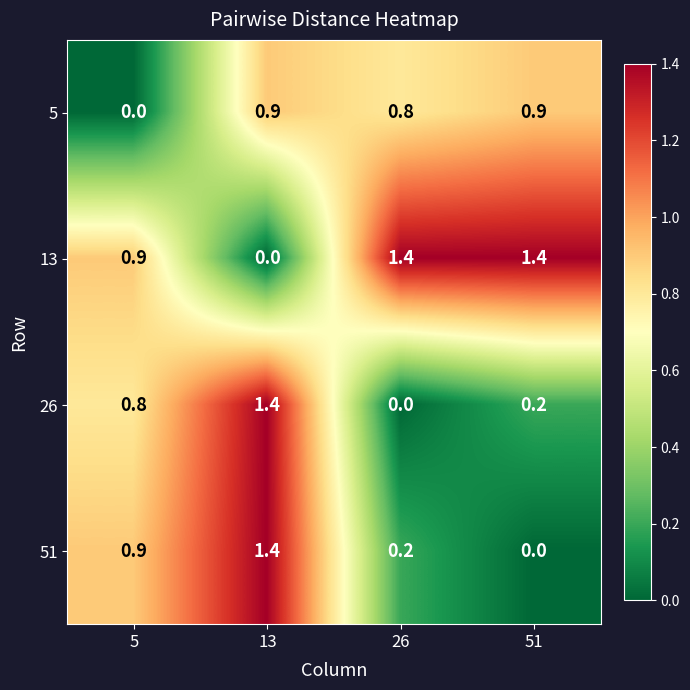

What is the difference between the highest and lowest values at 26?

1.4